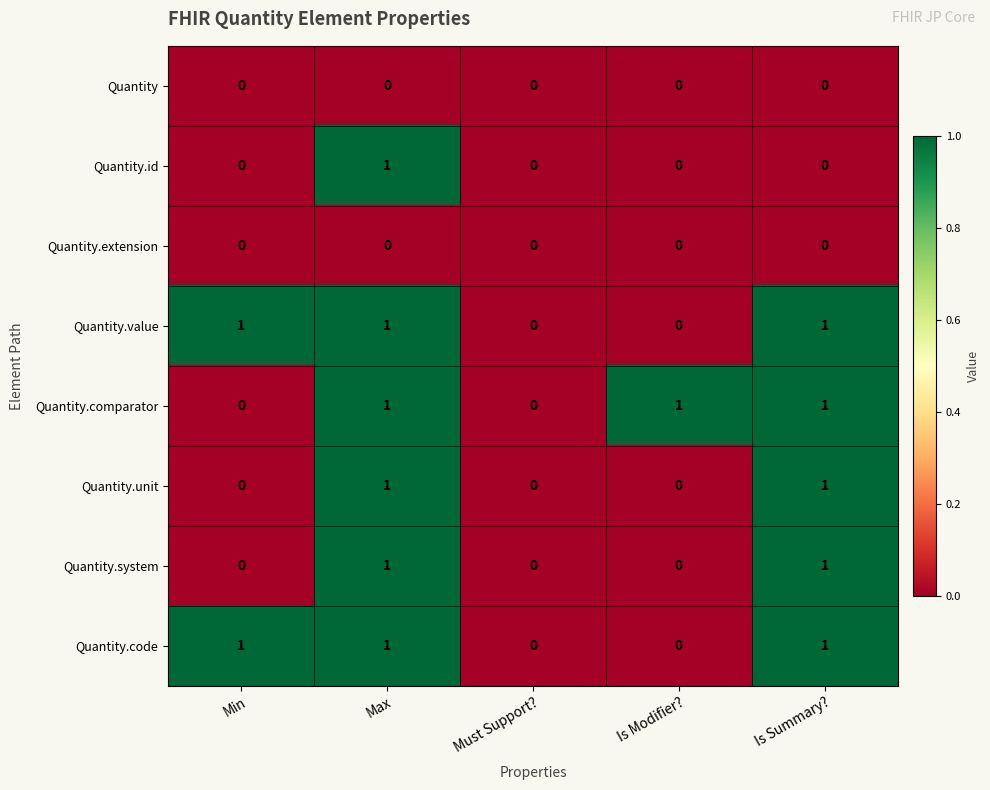

Between Max and Is Summary?, which series saw the biggest shift?

Quantity.id